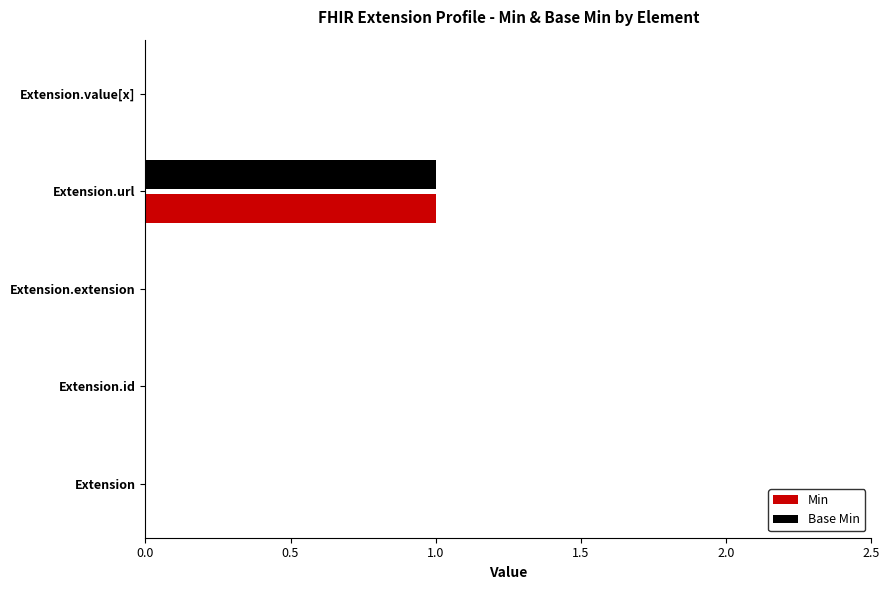

Are the bars horizontal?

Yes